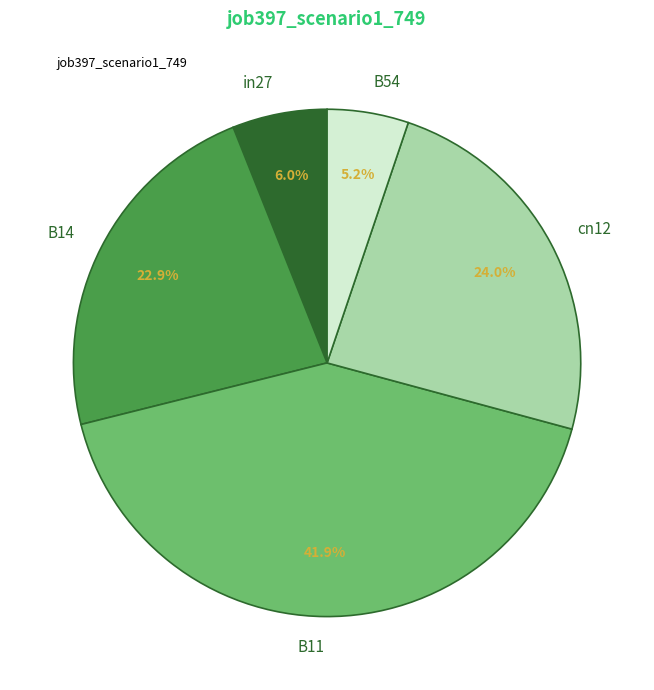

To the nearest percent, what is the average slice percentage?

20%